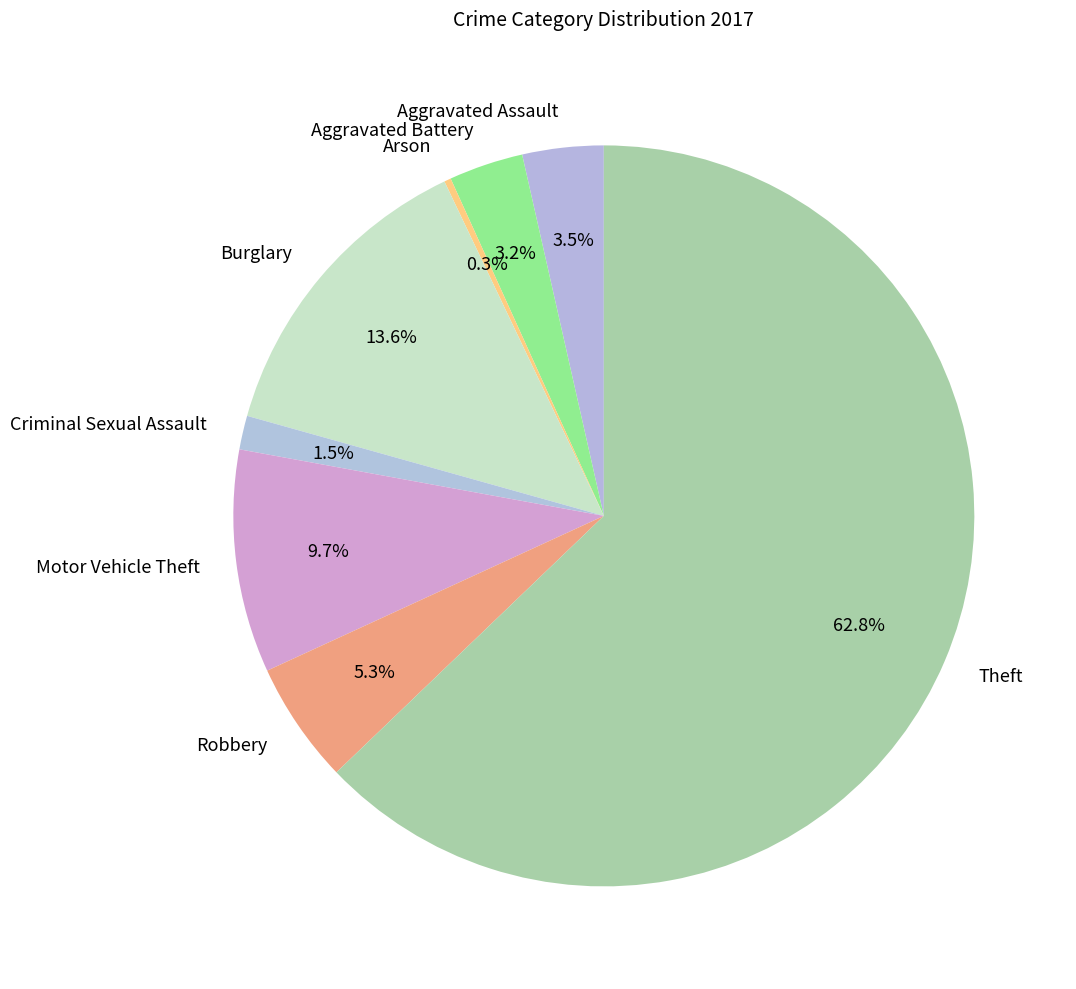

Approximately how many times larger is the value at Criminal Sexual Assault compared to Aggravated Assault?

0.4